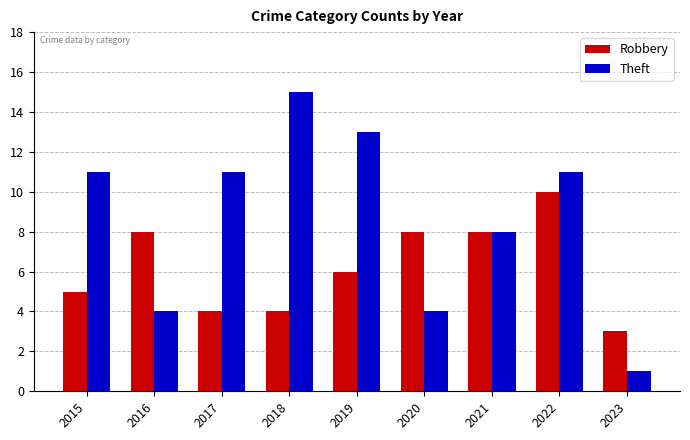

What is the value of the Theft bar at the 7th from the left?

8